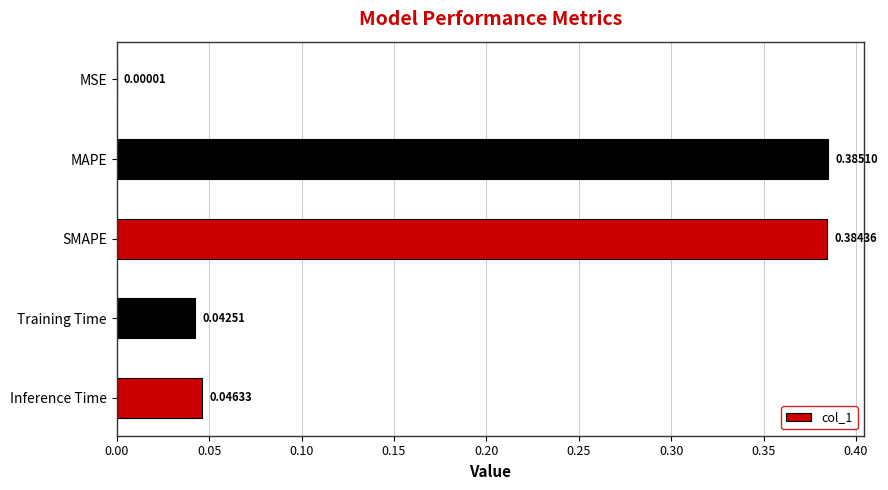

What is the change in value from MSE to MAPE?

+0.4